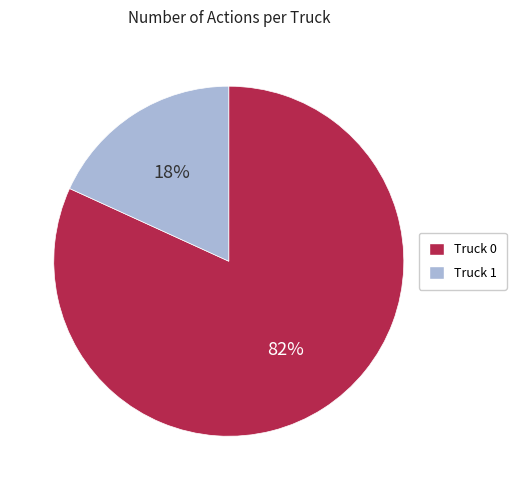

To the nearest percent, what is the average slice percentage?

50%